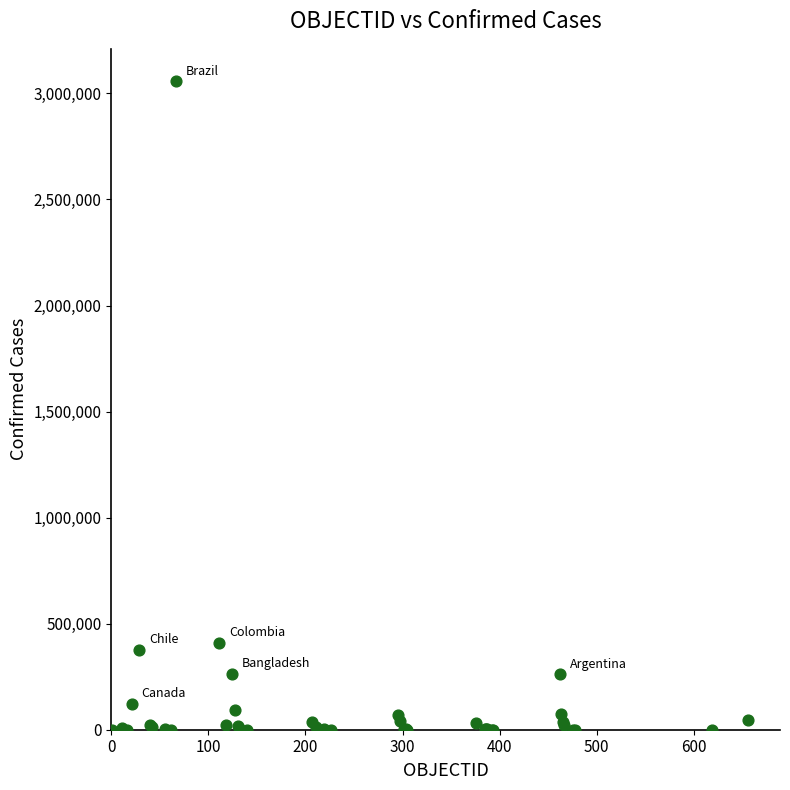

What Y value in the scatter plot is closest to 1528781?

410453